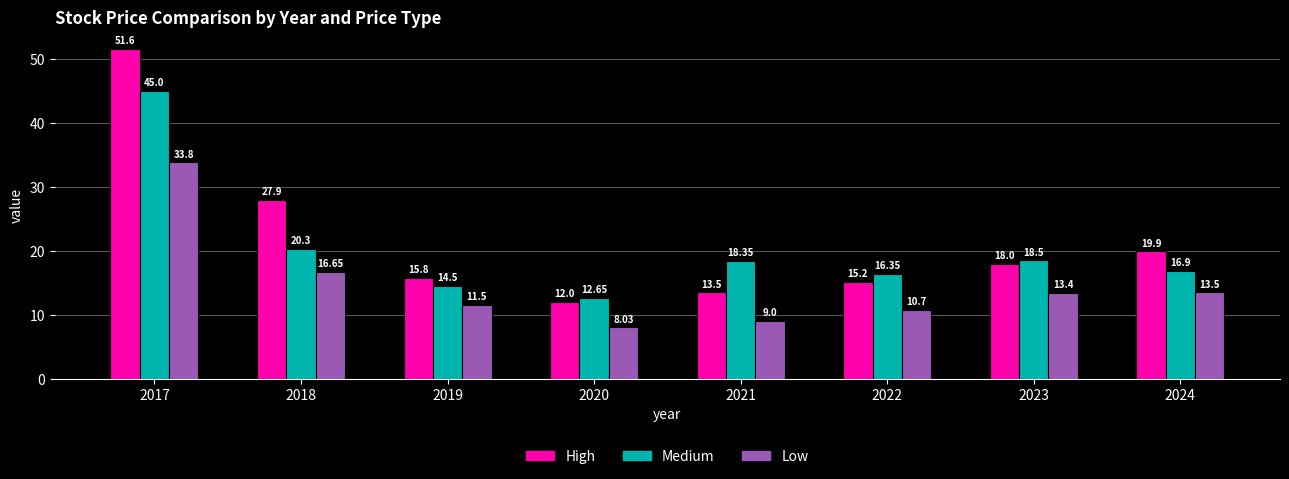

How many values in the Medium series are below 18?

4